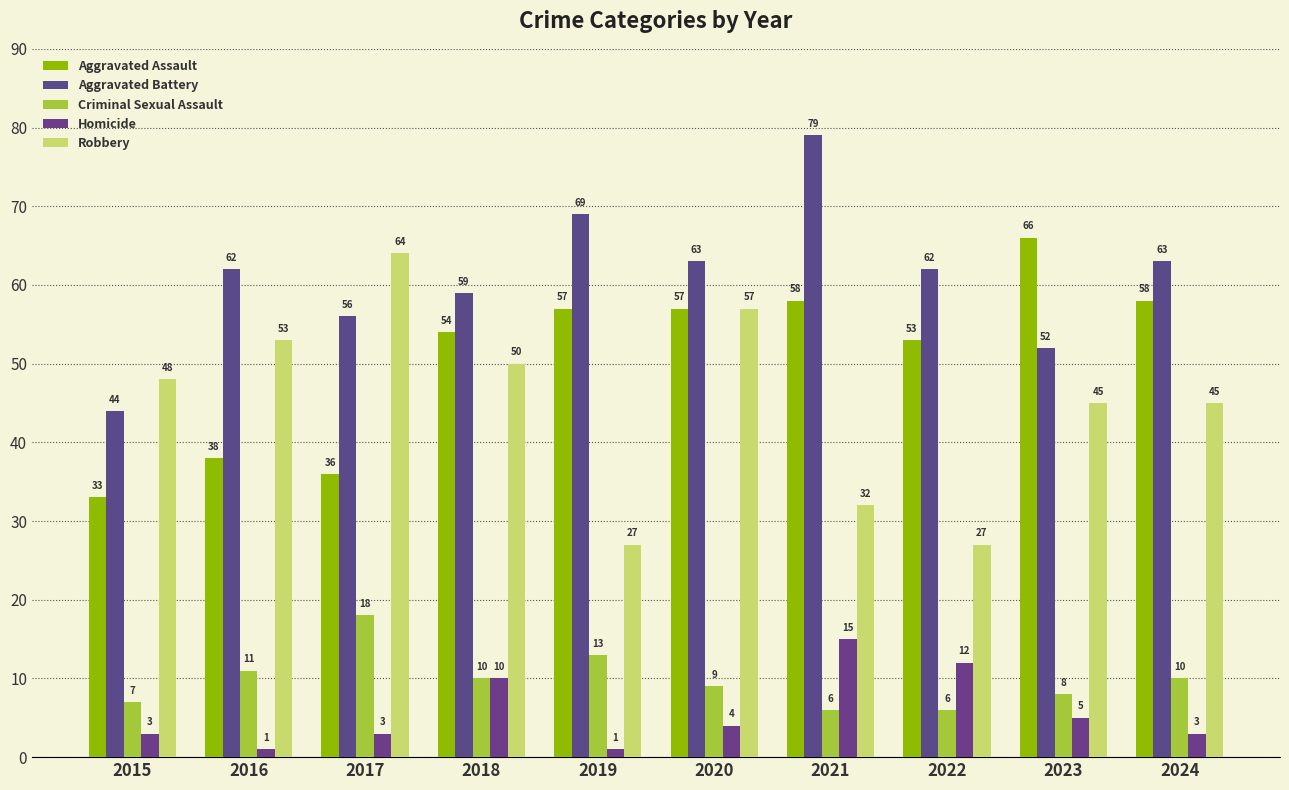

What is the difference between the second highest and minimum values in the Criminal Sexual Assault series?

7